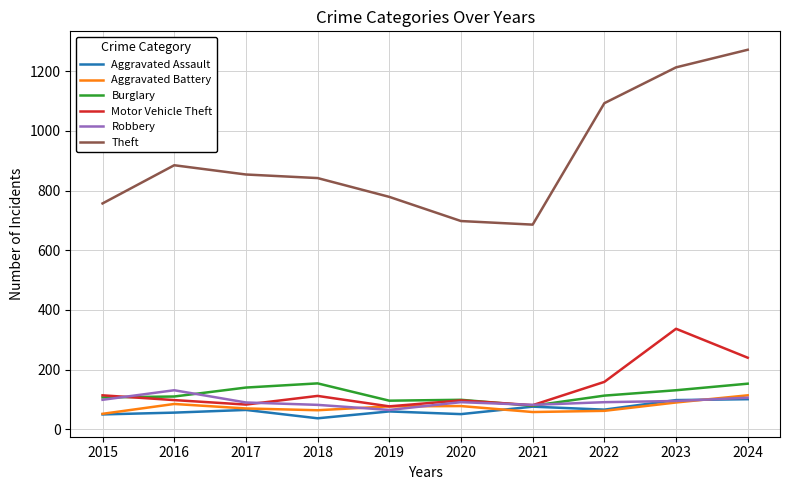

What is the minimum value shown in the chart?

37